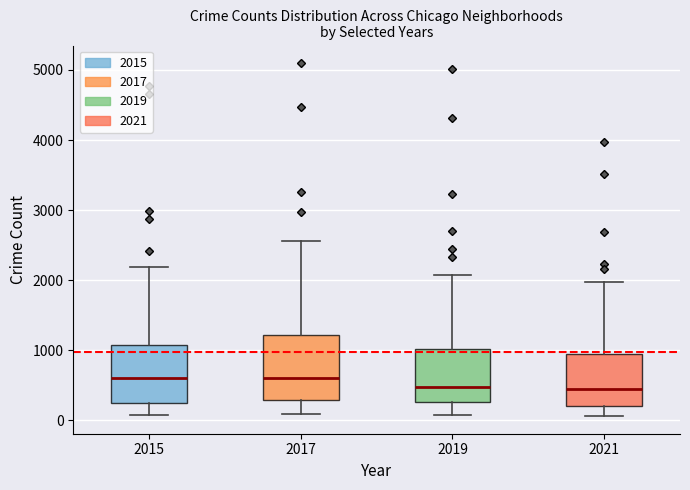

Reading left to right, read every box against the y-axis: the position of its median line, the range the box covers, and the ends of its whiskers. The values are not printed on the chart, so give them approximately, as read against the axis.

2015: median 600, box 300 to 1100, whiskers 100 to 2200
2017: median 600, box 300 to 1200, whiskers 100 to 2600
2019: median 500, box 300 to 1000, whiskers 100 to 2100
2021: median 500, box 200 to 900, whiskers 100 to 2000